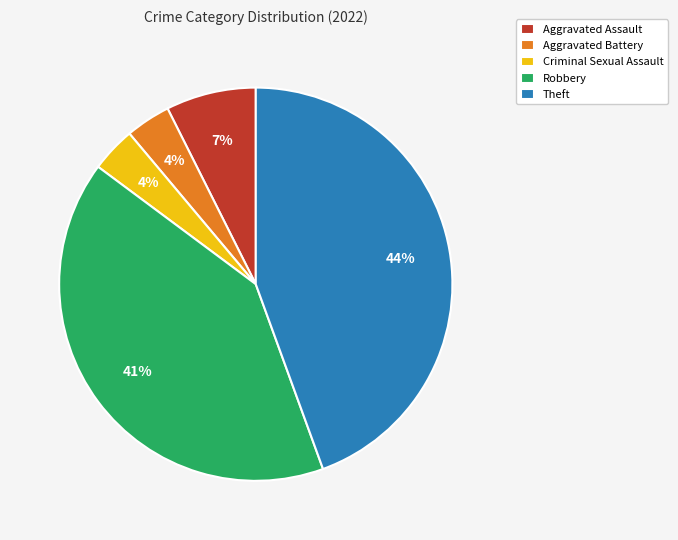

To the nearest percent, what is the difference between the Robbery and Aggravated Battery slice percentages?

37%